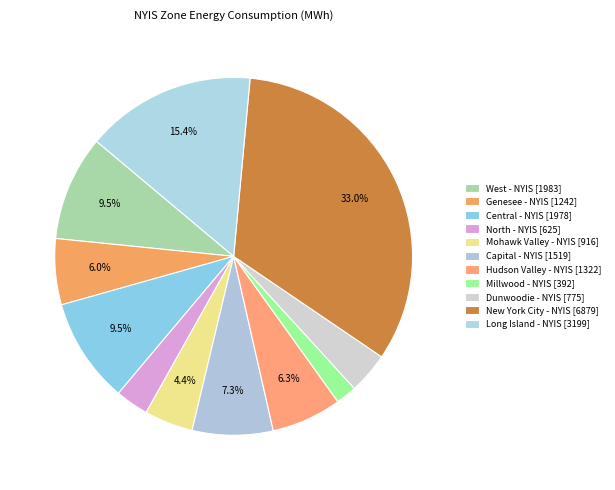

What portion of the pie excludes North - NYIS?

97.0%